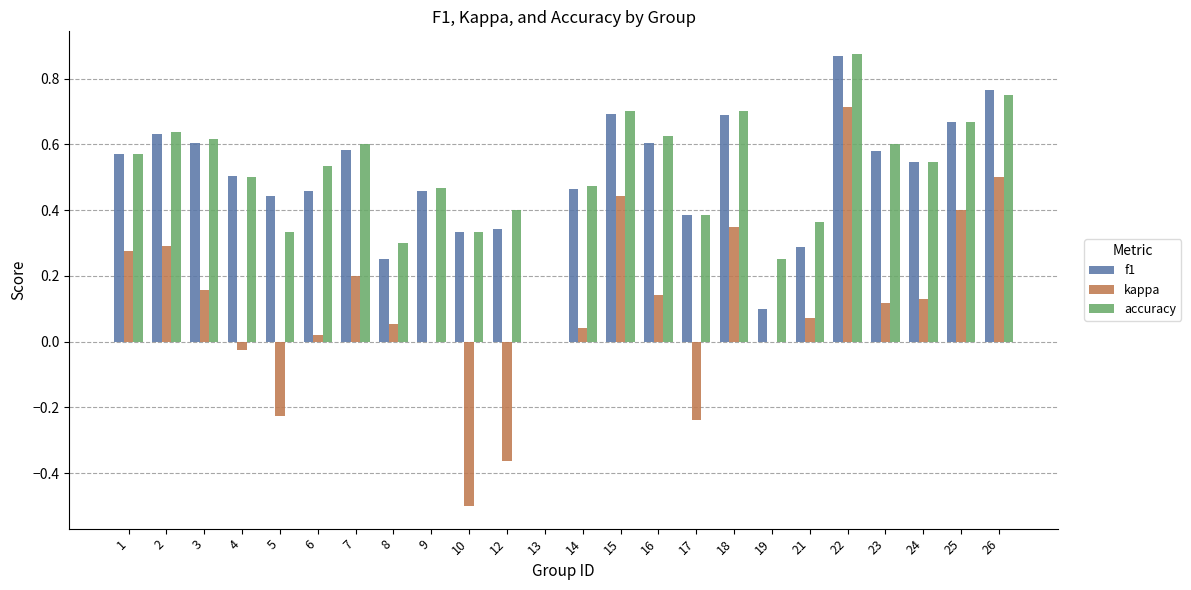

What is the sum of all accuracy values?

12.2